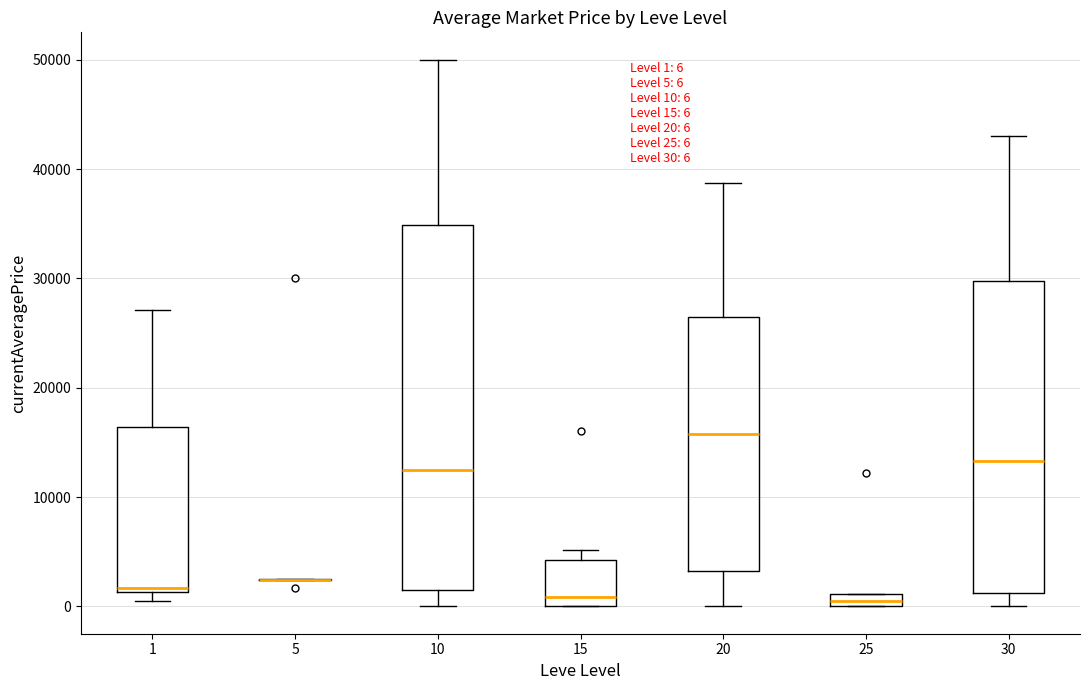

Comparing the boxes themselves (not the whiskers), which one is the tallest?

10